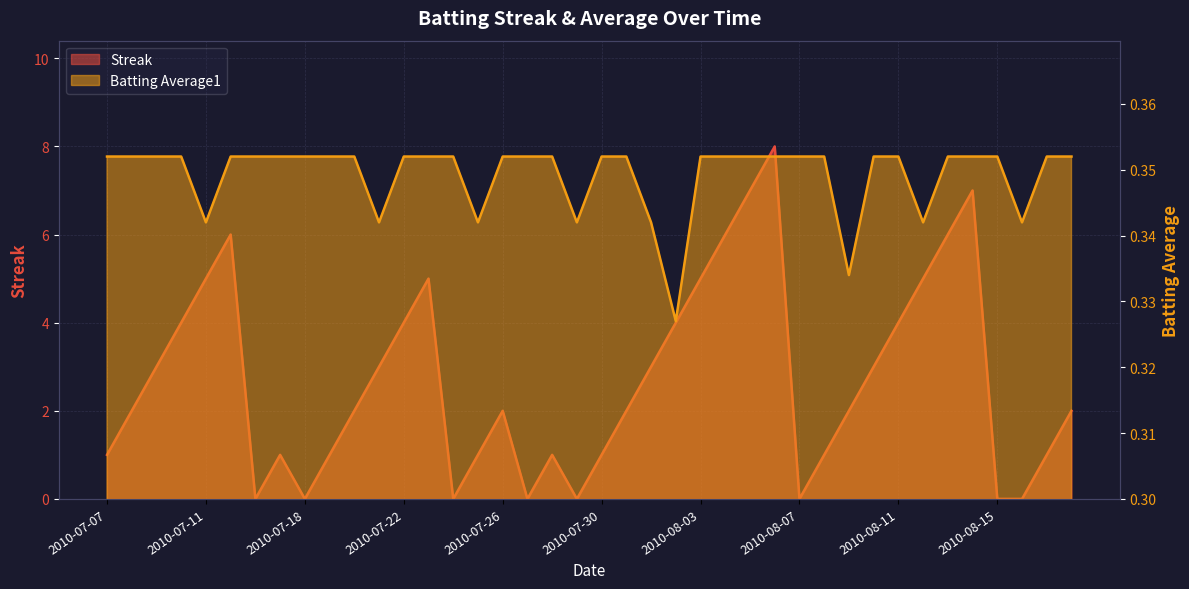

Where is Batting Average1 nearest to the value 0?

2010-08-02